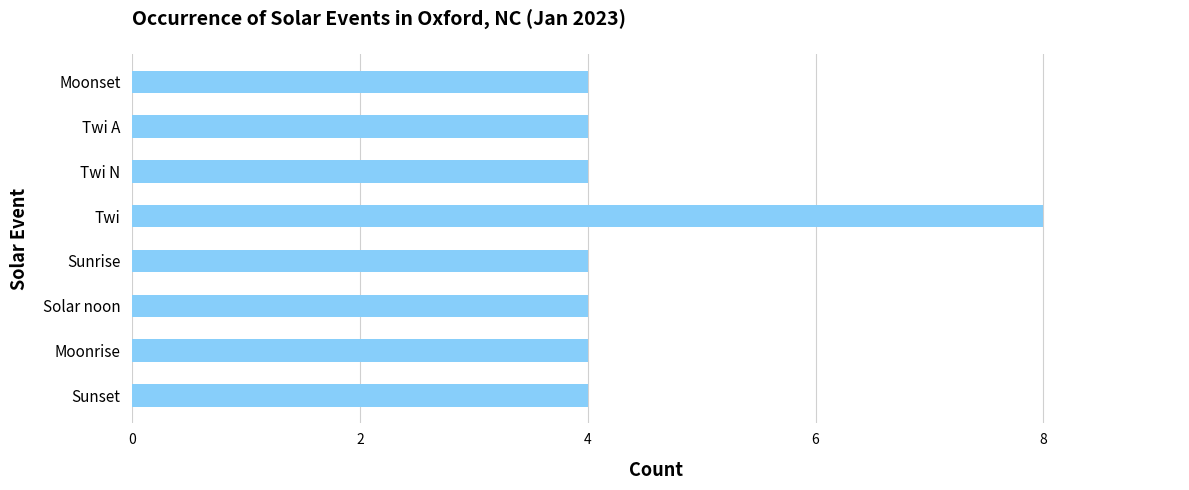

What is the difference between the maximum and second lowest values?

4